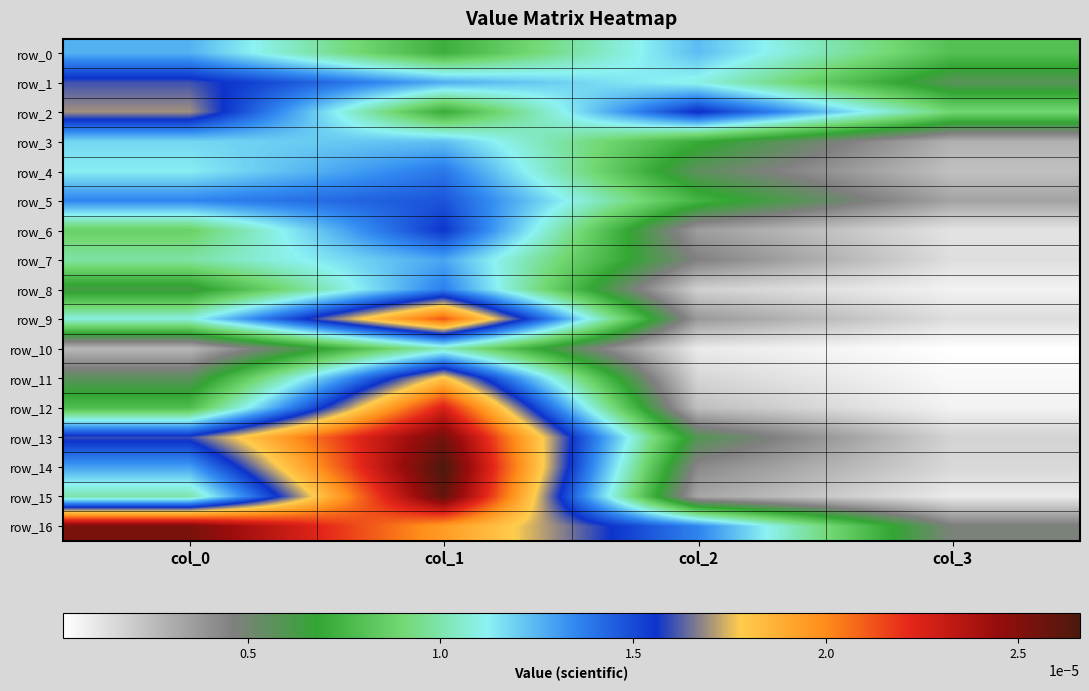

Is the value of row_14 at col_0 greater than the value of row_8 at col_1?

No